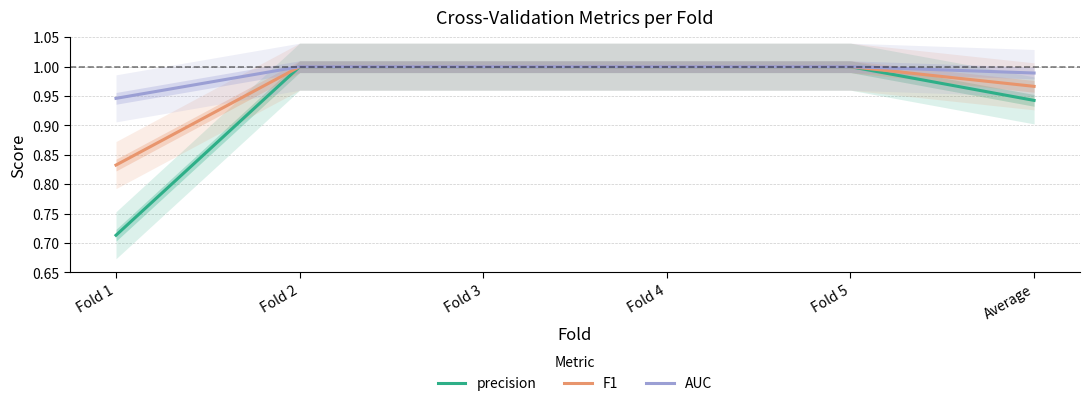

What is the total value across all series at Fold 1?

2.5